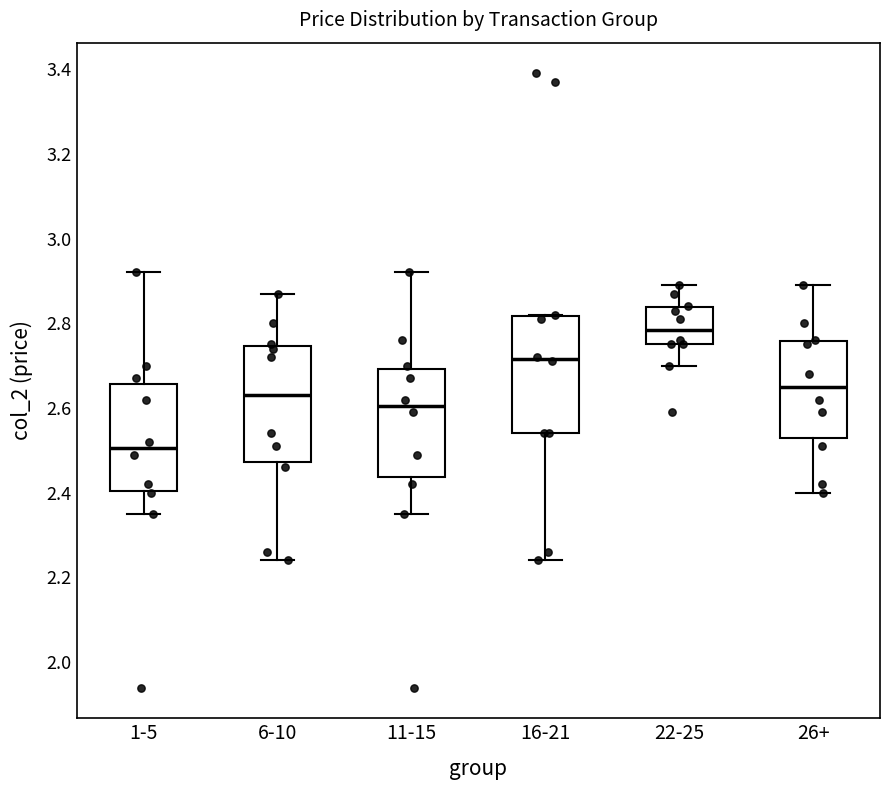

Reading left to right, read every box against the y-axis: the position of its median line, the range the box covers, and the ends of its whiskers. The values are not printed on the chart, so give them approximately, as read against the axis.

1-5: median 2.50, box 2.40 to 2.66, whiskers 2.36 to 2.92
6-10: median 2.64, box 2.48 to 2.74, whiskers 2.24 to 2.88
11-15: median 2.60, box 2.44 to 2.70, whiskers 2.36 to 2.92
16-21: median 2.72, box 2.54 to 2.82, whiskers 2.24 to 2.82
22-25: median 2.78, box 2.76 to 2.84, whiskers 2.70 to 2.90
26+: median 2.66, box 2.54 to 2.76, whiskers 2.40 to 2.90